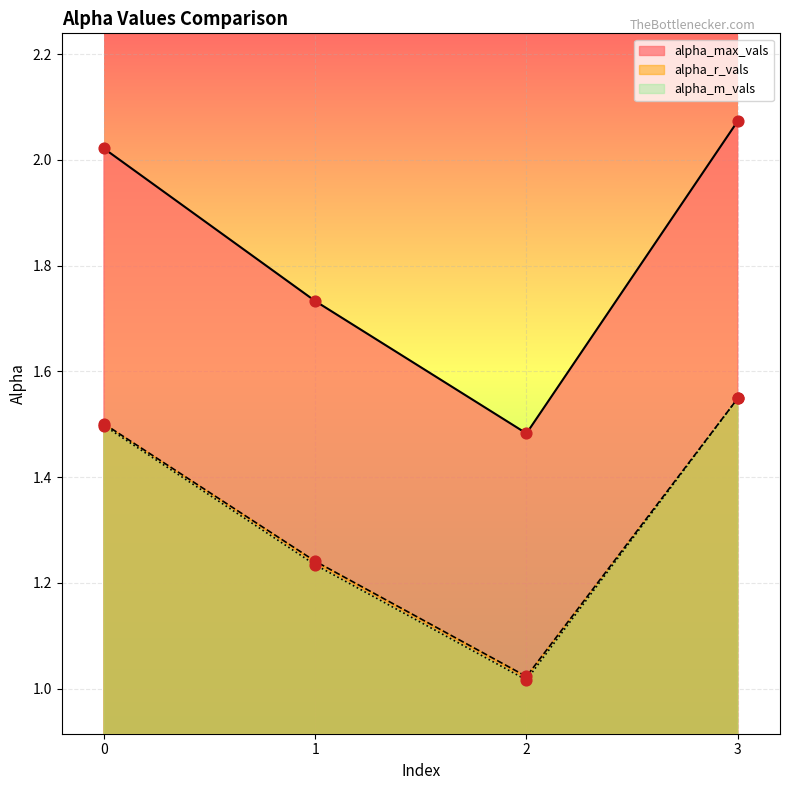

Which series reaches the minimum Y coordinate?

alpha_m_vals